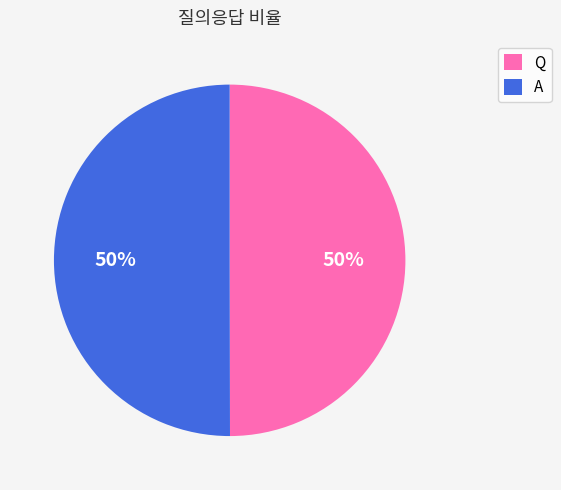

Approximately how many times larger is the value at Q compared to A?

1.0